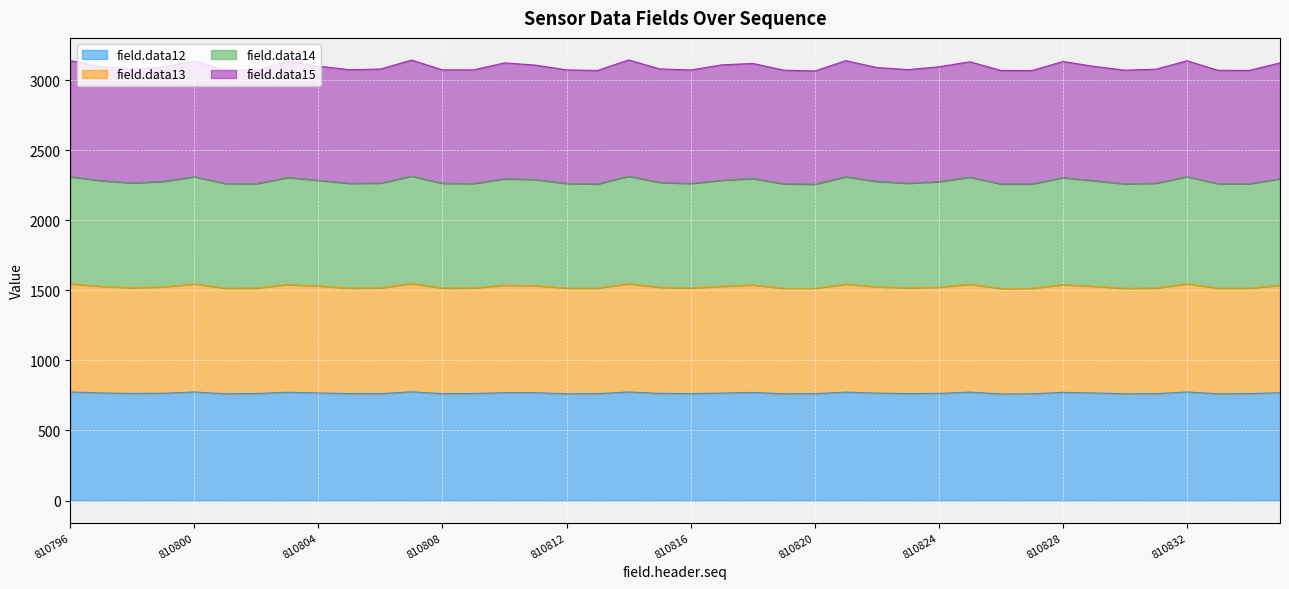

At which label is field.data14 closest to 3105?

810811